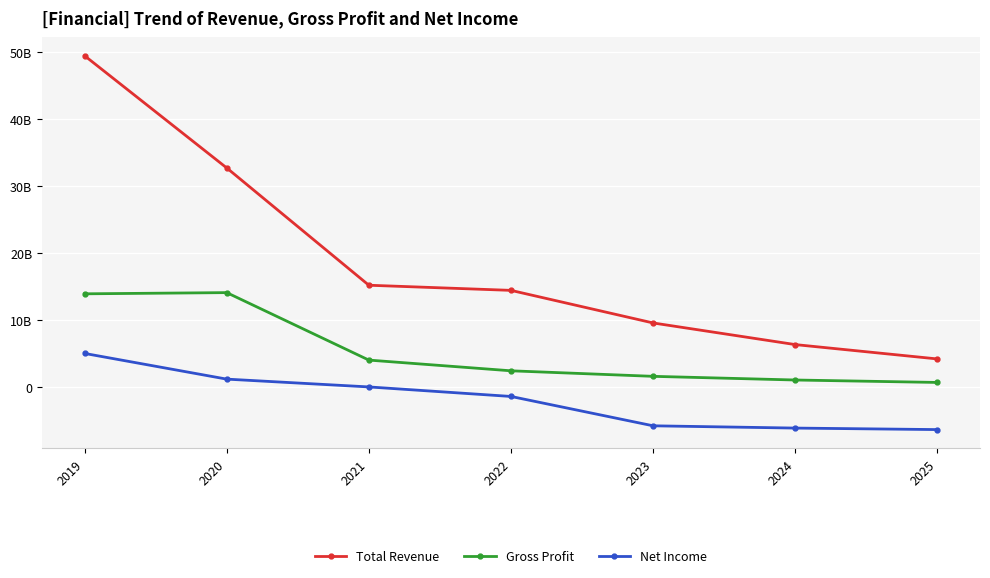

Where does the Total Revenue series first go above 14447806000?

2019